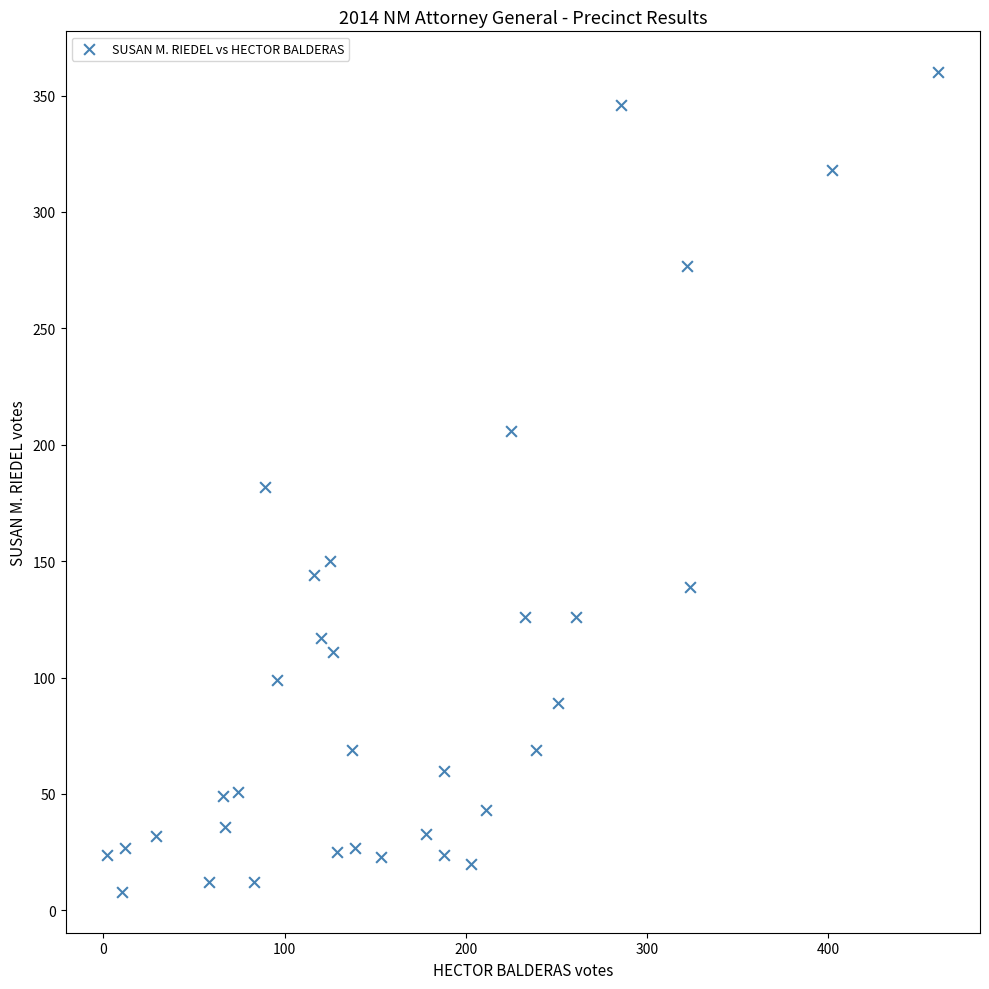

What is the range of Y values (max minus min)?

352